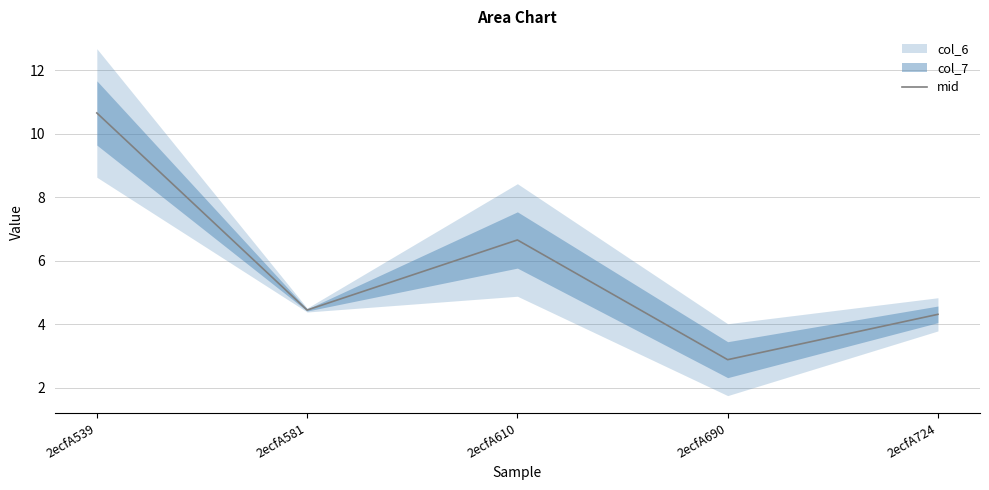

The value at 2ecfA610 is 11.1. True or false?

False